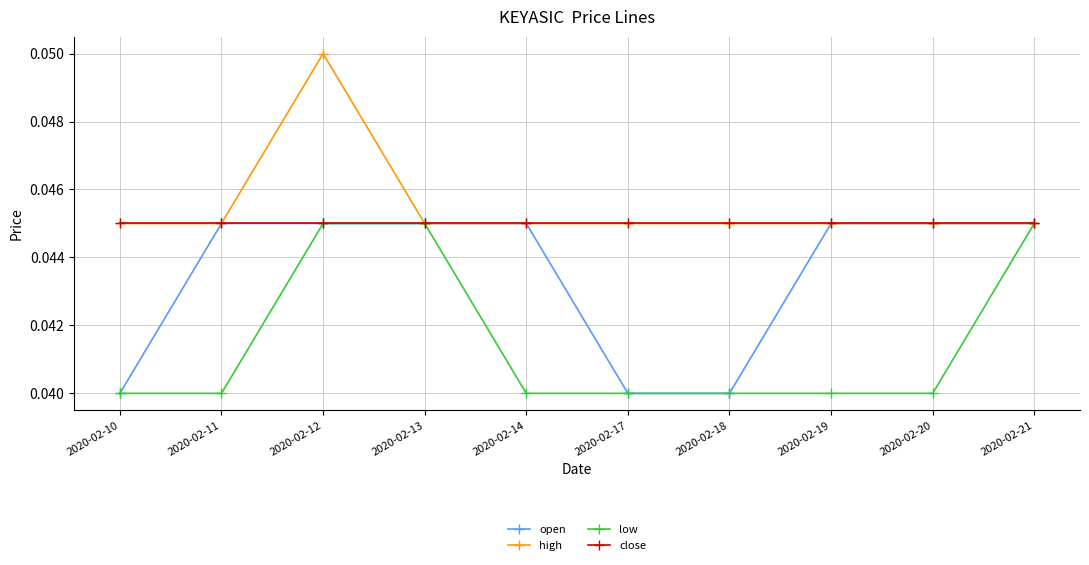

Is it true that close equals 0.1 at 2020-02-12?

False